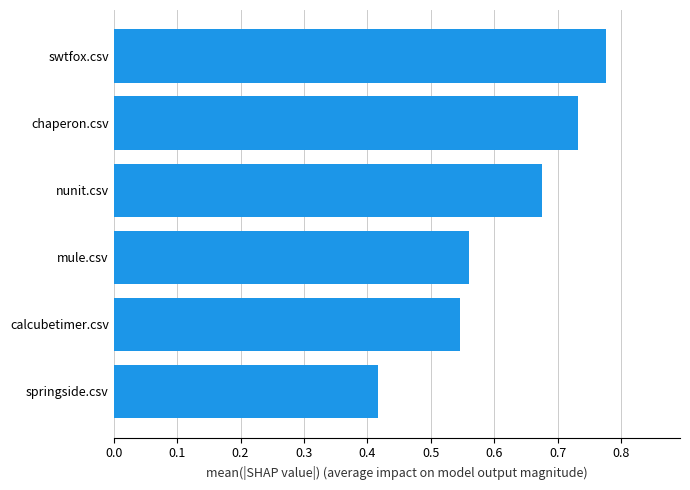

Count the values in the range 0 to 1.

6